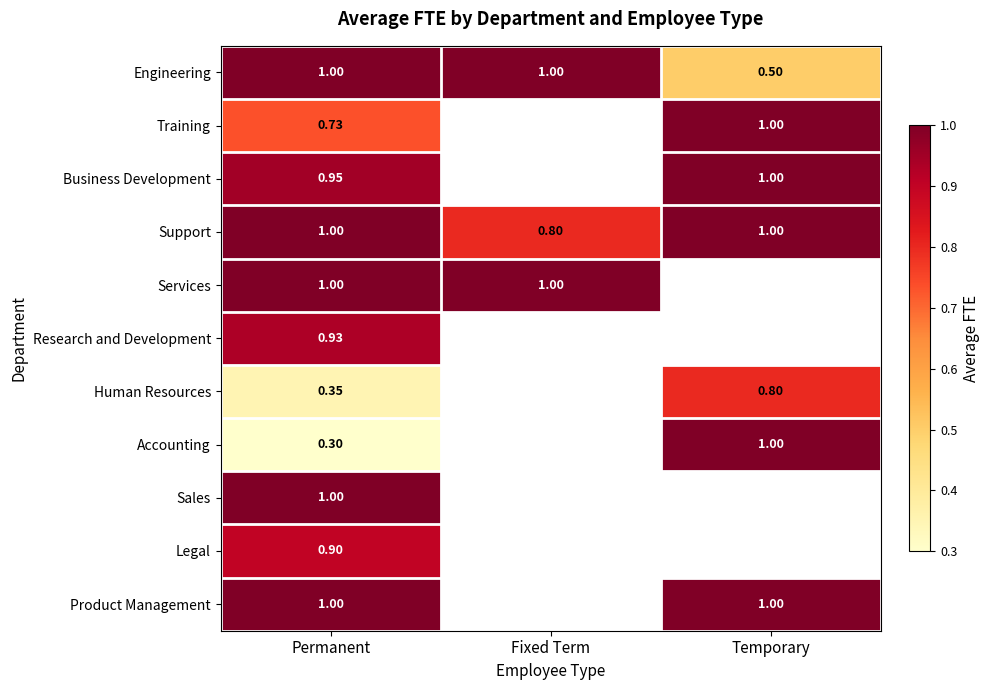

Which category has the lowest value in the Support series?

Fixed Term